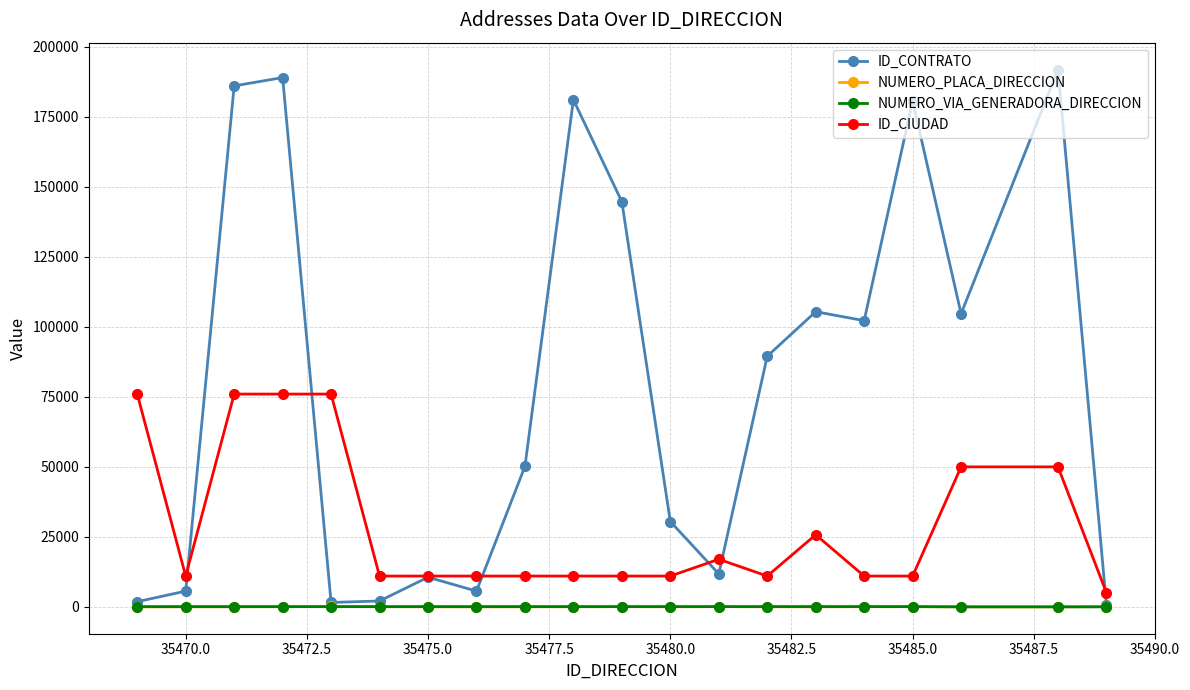

True or false: NUMERO_VIA_GENERADORA_DIRECCION and ID_CIUDAD cross at least once.

False